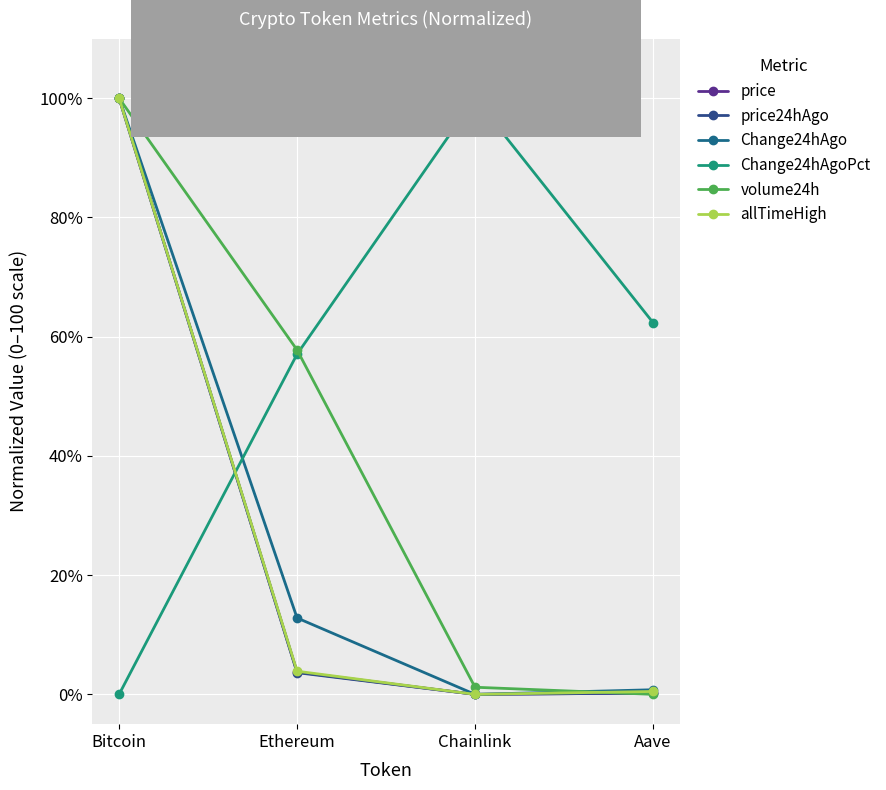

At which label does volume24h reach its minimum?

Aave